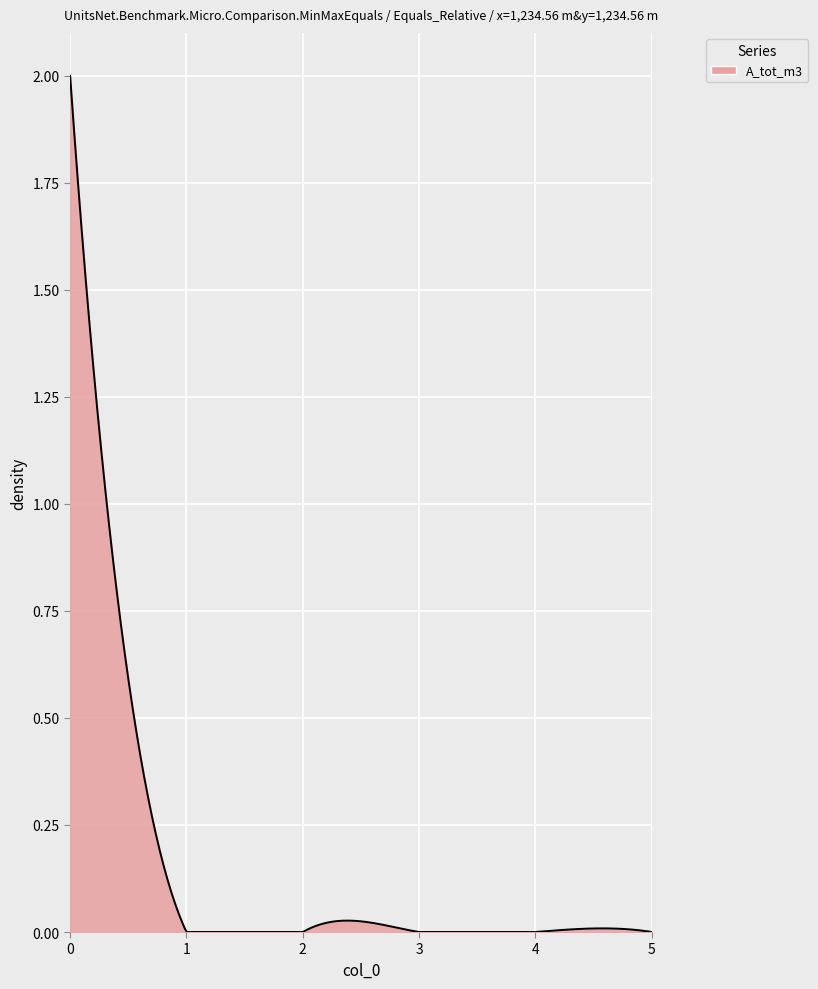

Count the number of categories in the chart.

300